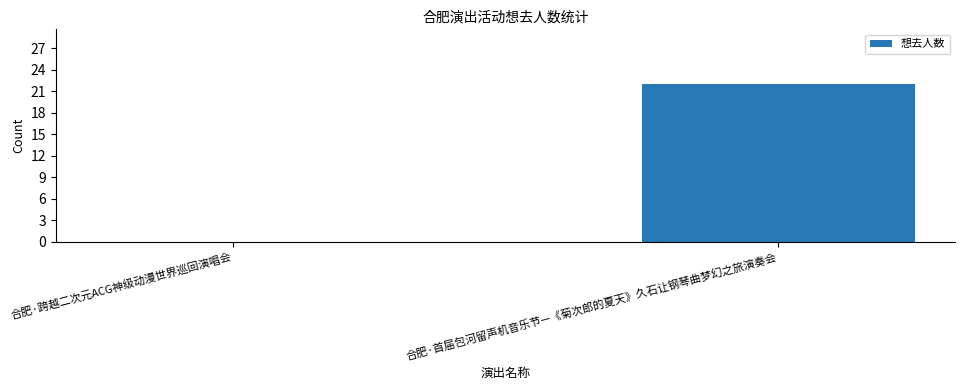

Which label corresponds to the largest value in the chart?

合肥·首届包河留声机音乐节—《菊次郎的夏天》久石让钢琴曲梦幻之旅演奏会